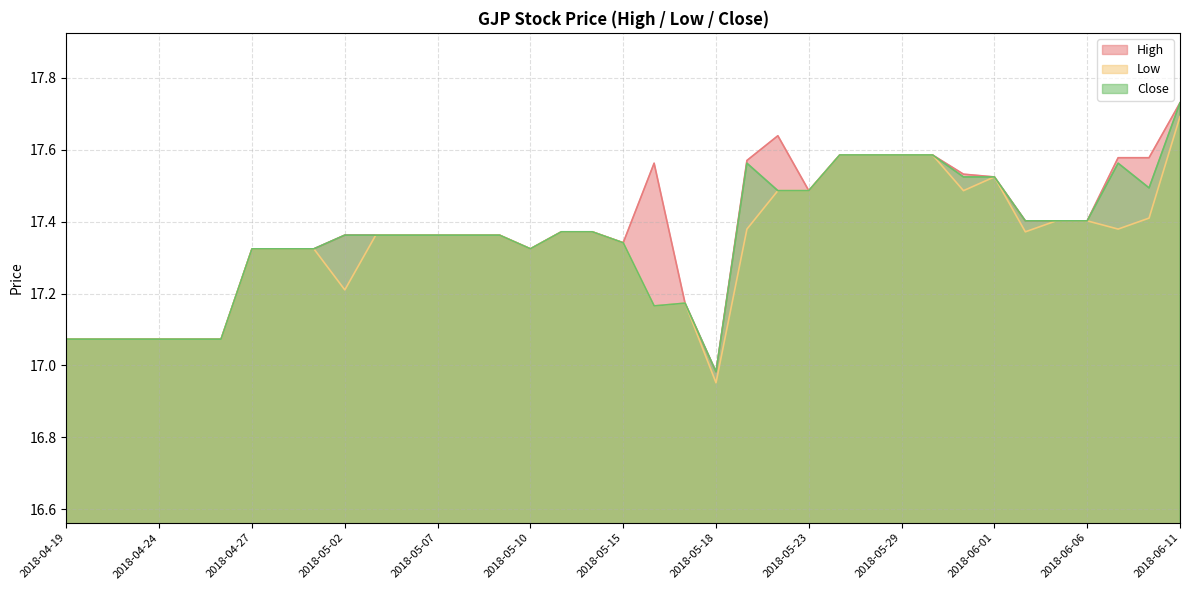

Which series has the largest total across all categories?

High